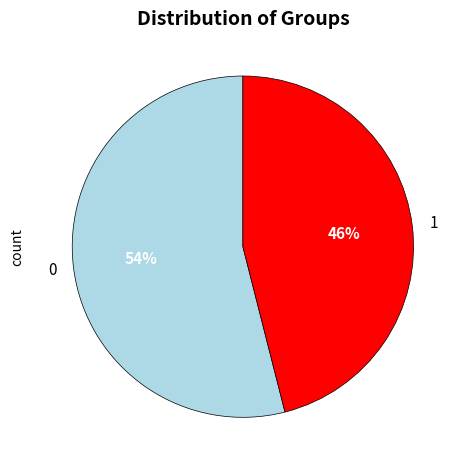

Is it true that 1 is 59% of the pie?

False